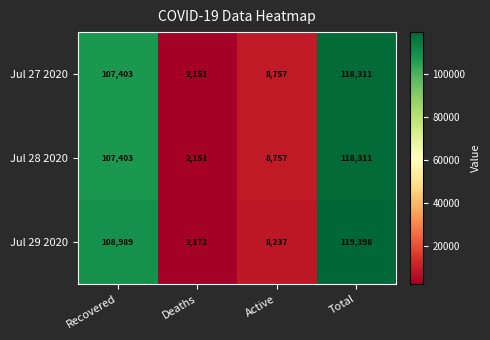

What is the total value across all series at Total?

356020